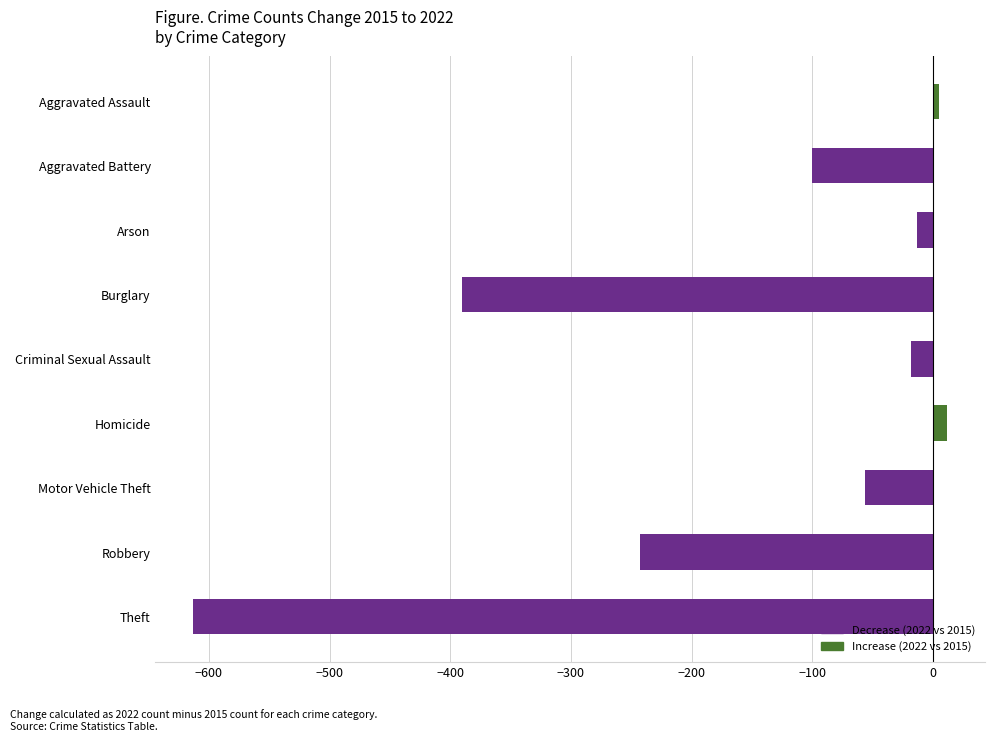

What is the value of the 9th bar from the top?

-613